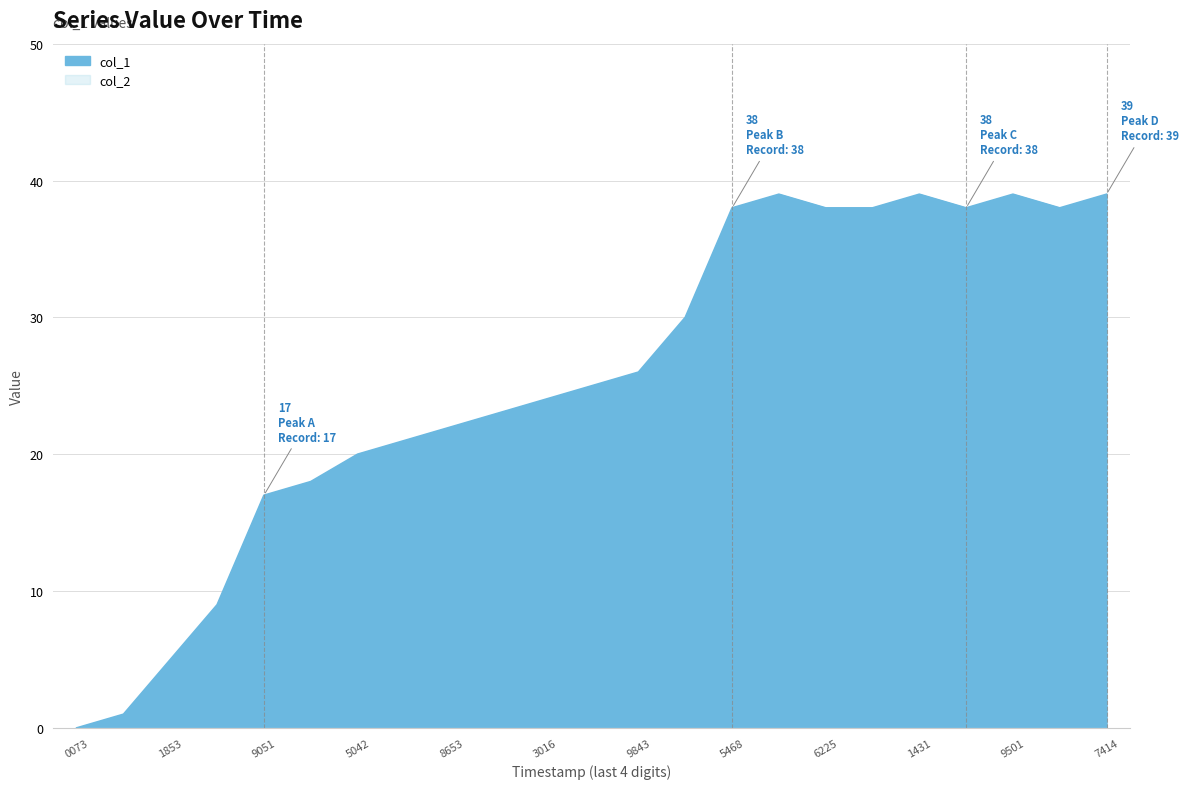

Where is the first local maximum?

1402502614